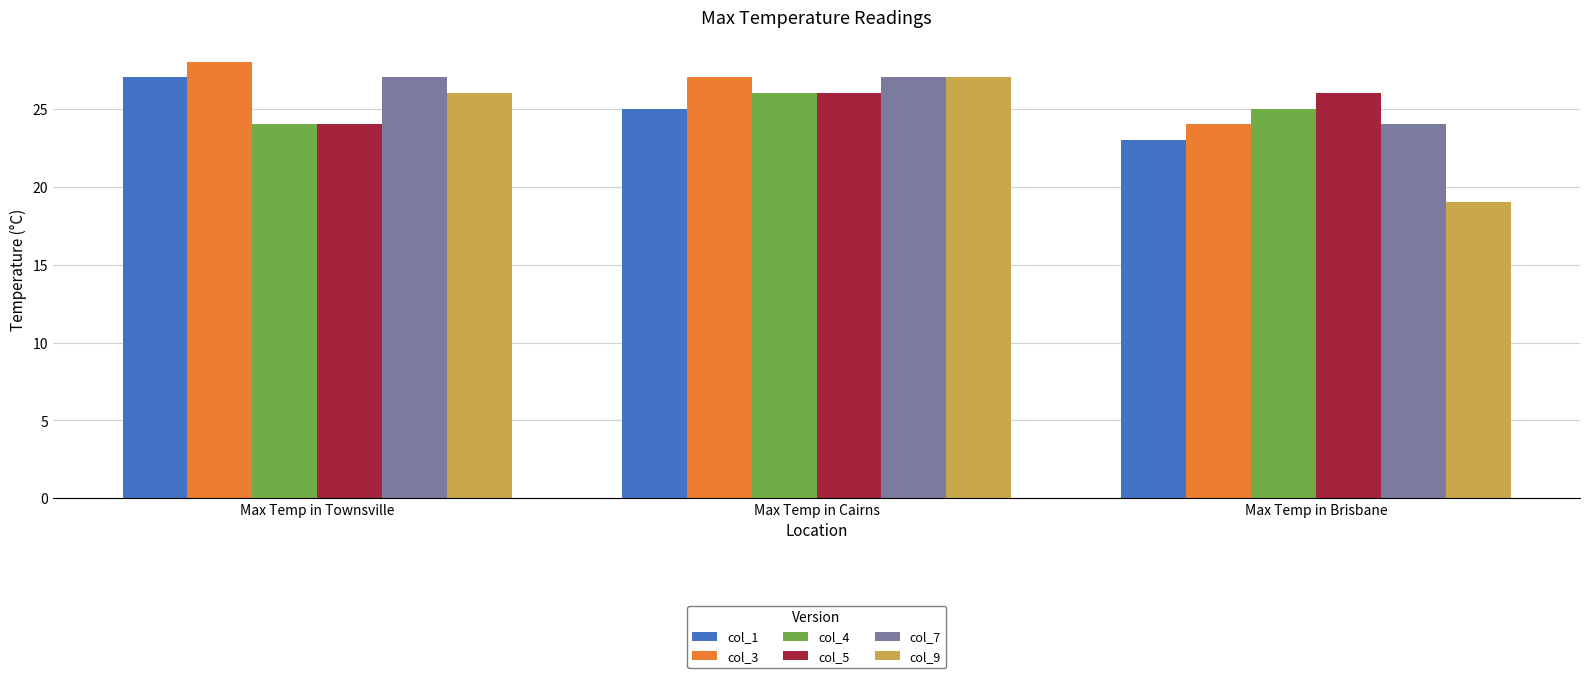

What position from the right is Max Temp in Cairns?

2